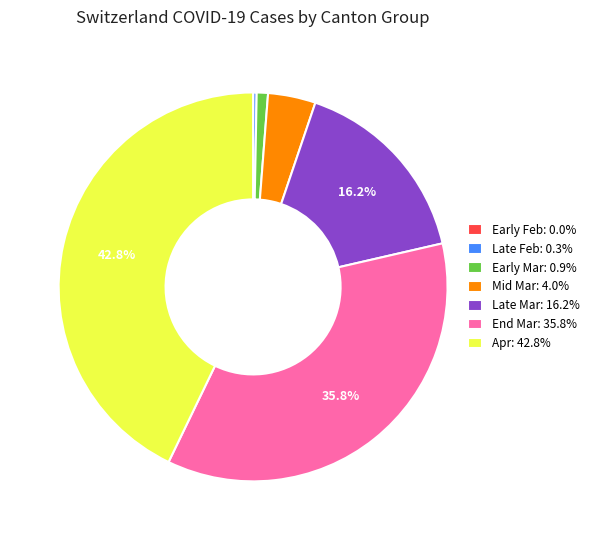

Combined, do Mid Mar: 4.0% and Apr: 42.8% account for over 50%?

No